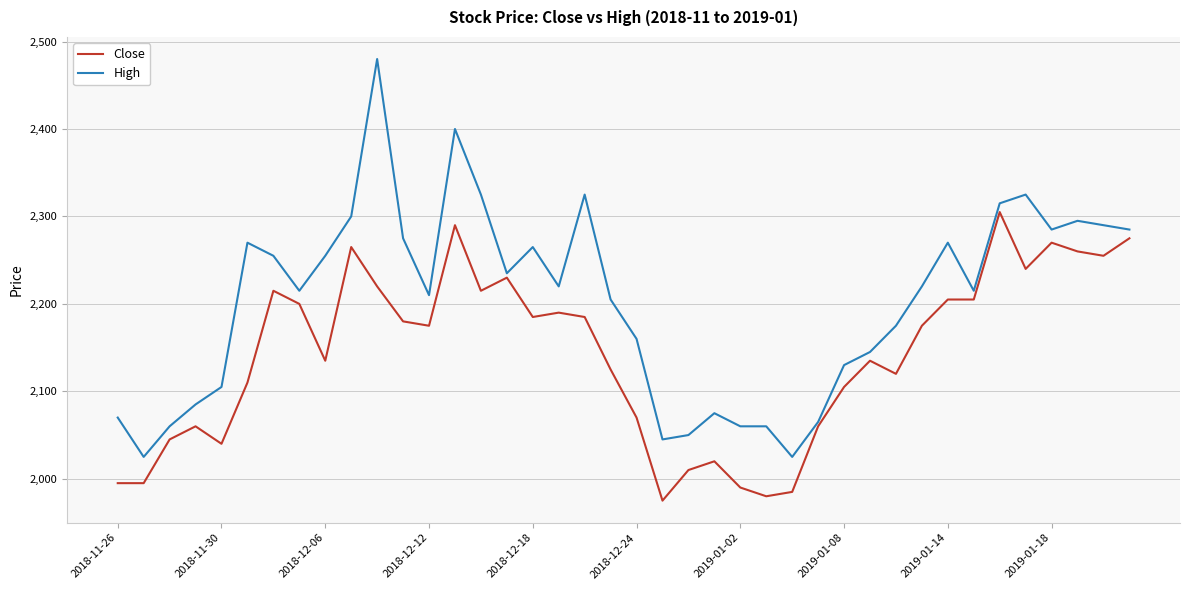

Does the chart display data point markers on the line(s)?

No